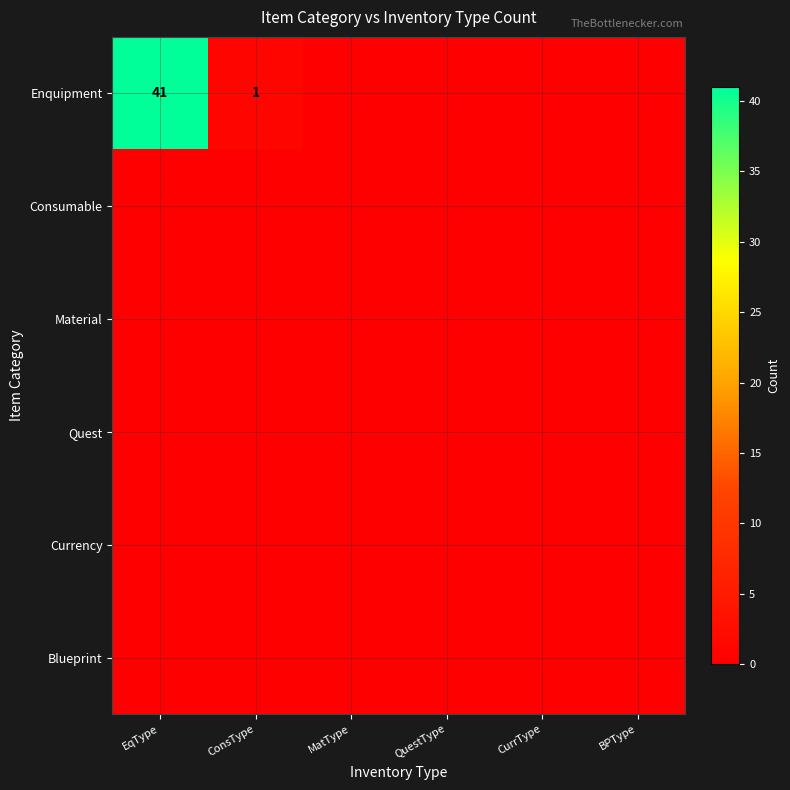

Which category has the lowest value across all series?

MatType